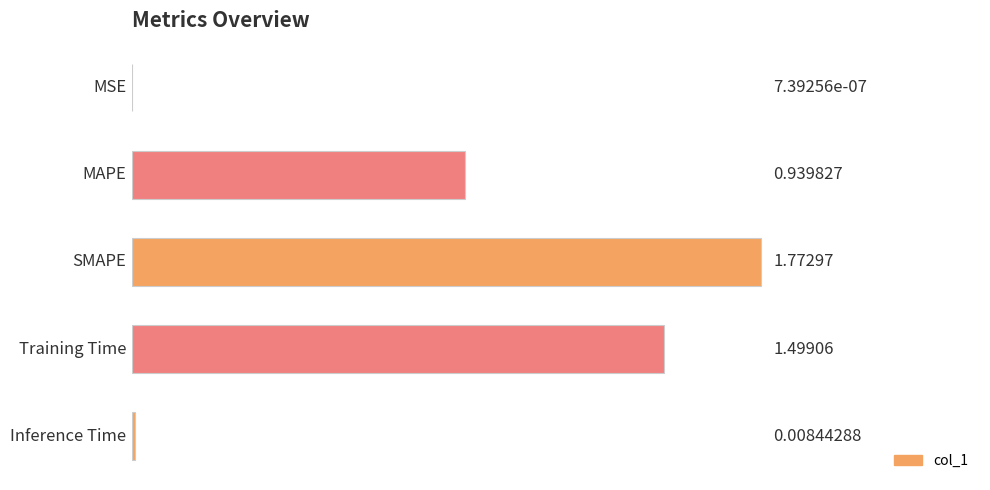

Count the number of data series in this chart.

1